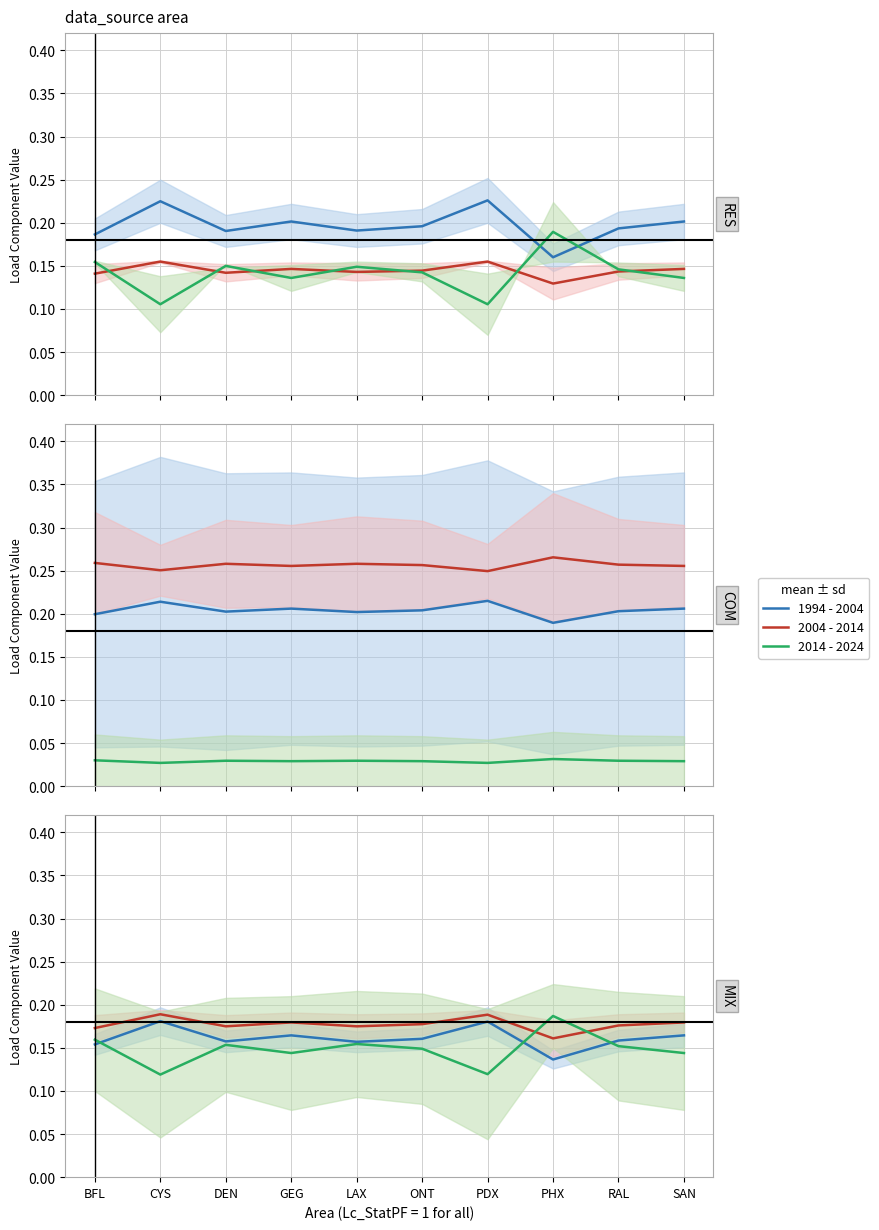

What is the maximum value for 2014 - 2024?

0.2